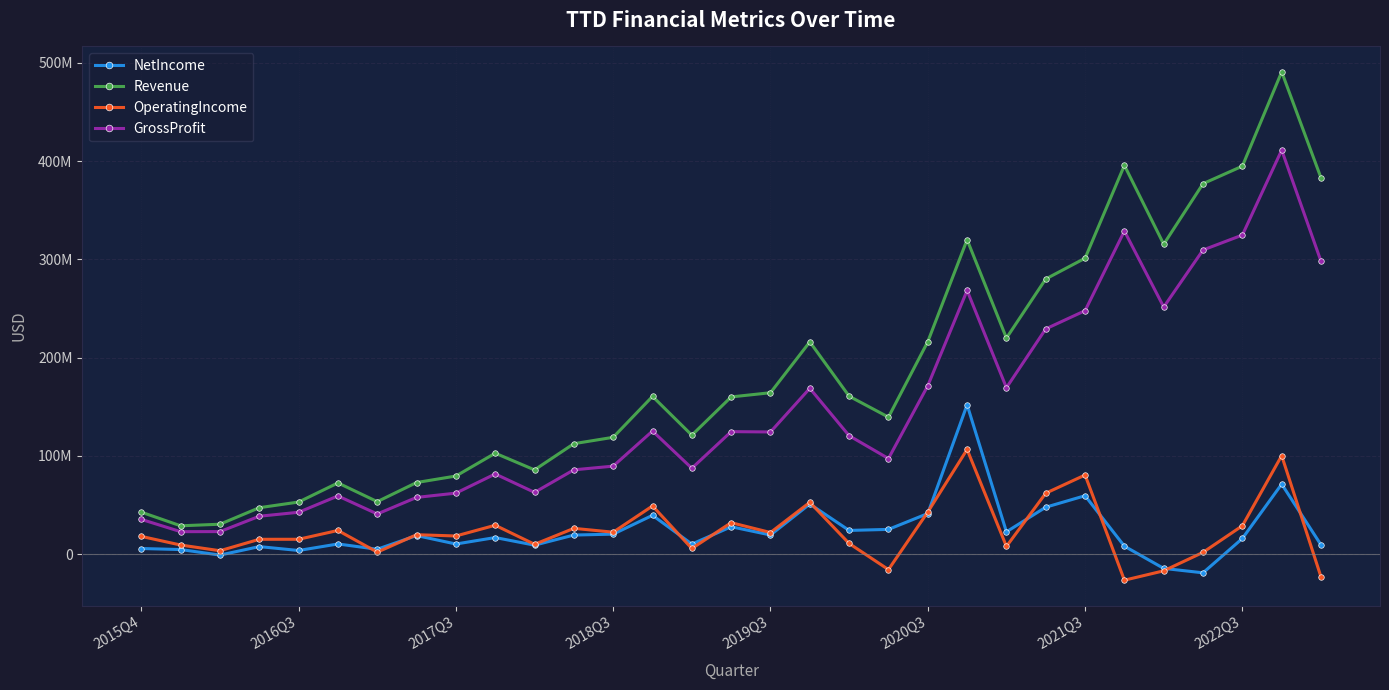

What is the smallest value displayed?

-26582000